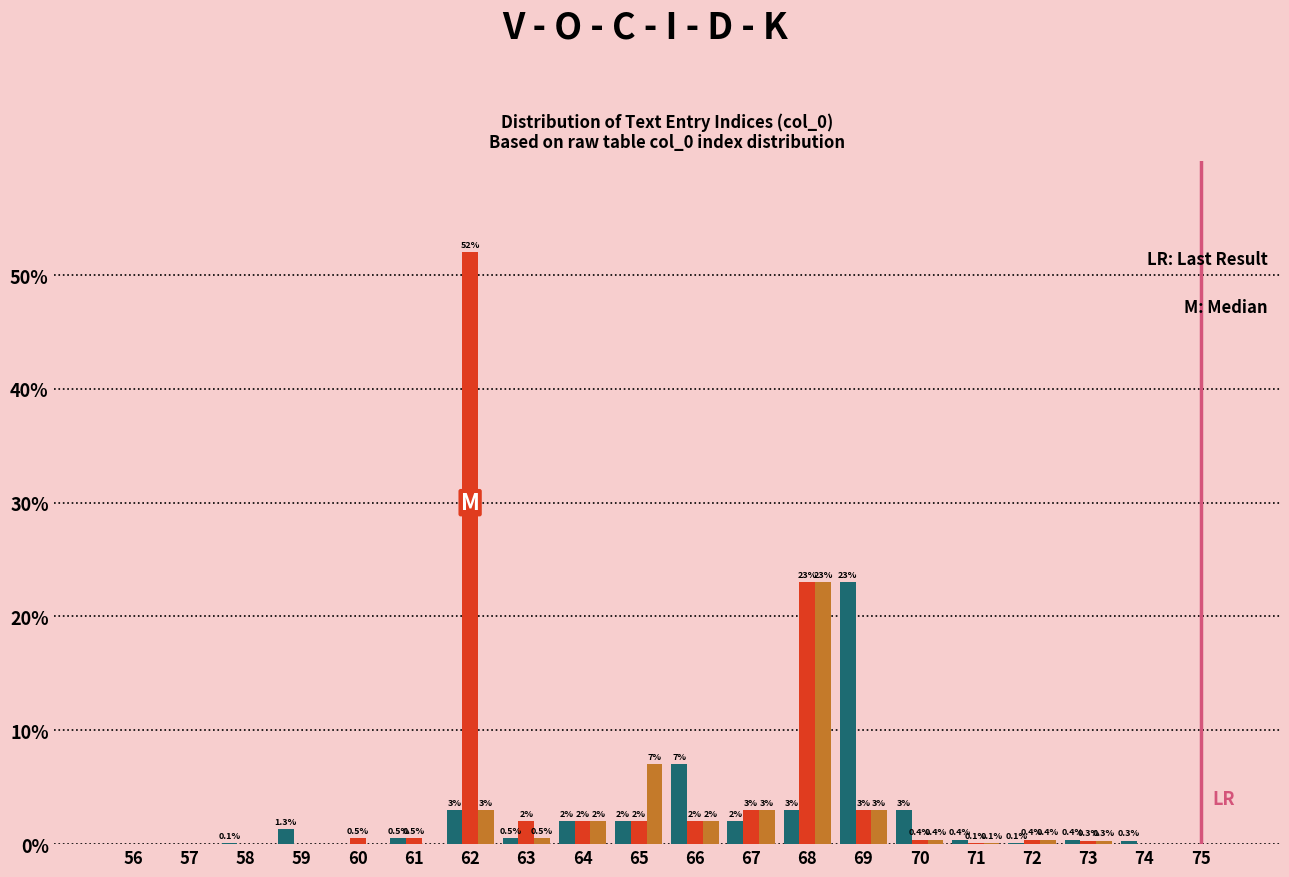

What is the total value across all series at 69?

29.0